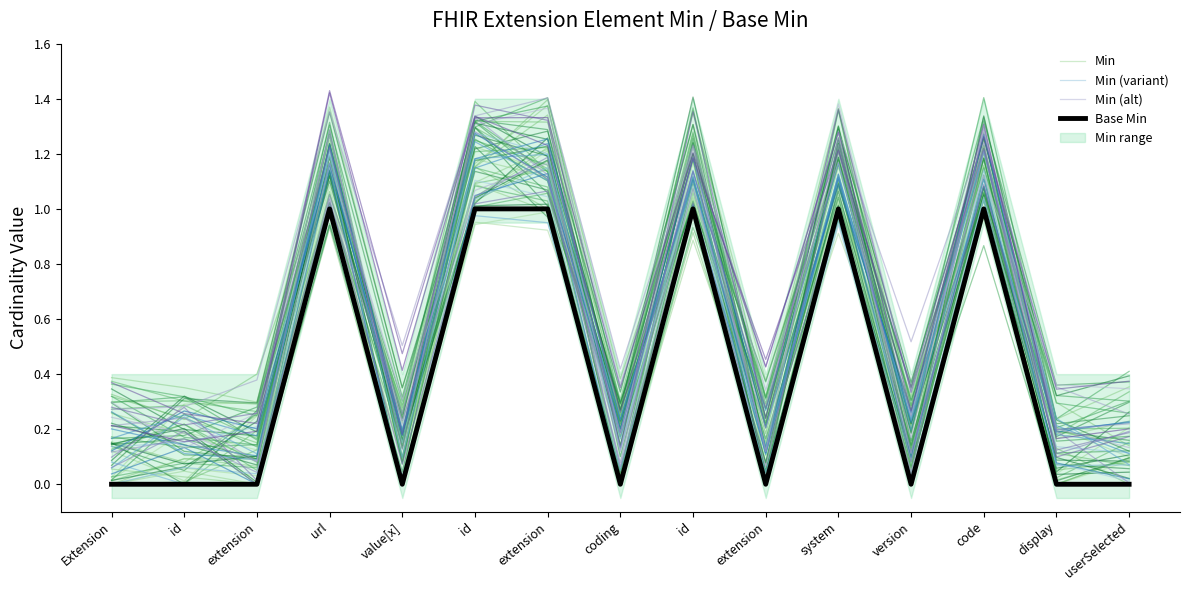

In Min (variant), how many points are higher than both neighbors (excluding endpoints)?

5